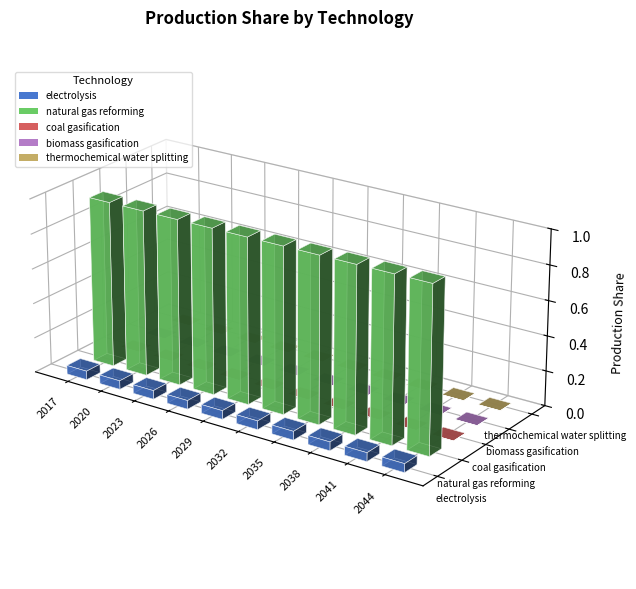

What is the greatest value displayed?

0.9